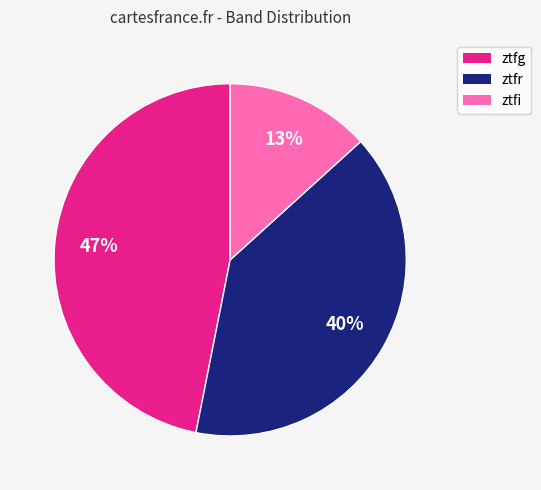

Rank the categories by value from lowest to highest.

ztfi, ztfr, ztfg